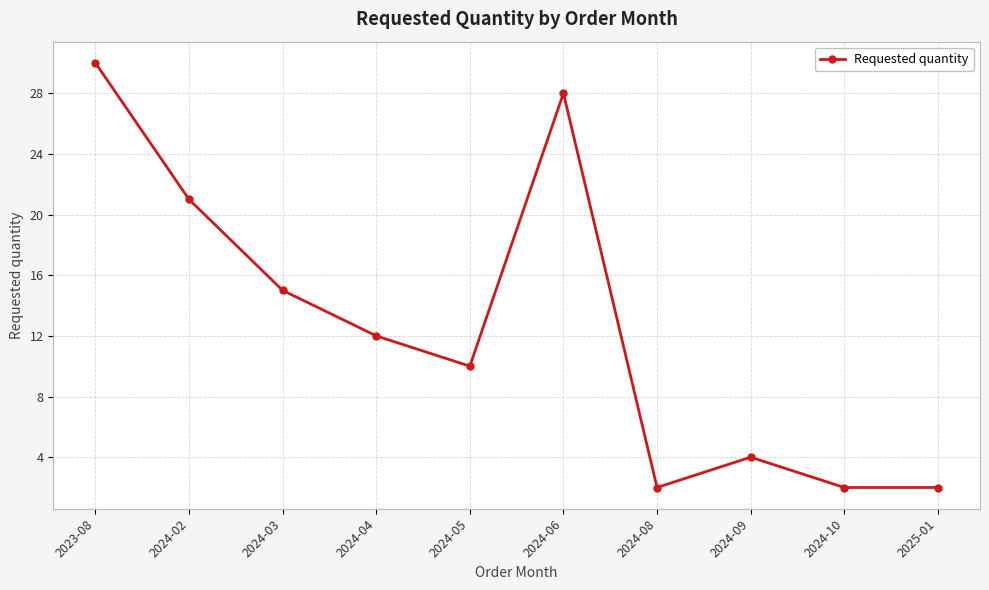

What is the label of the 5th point from the left?

2024-05